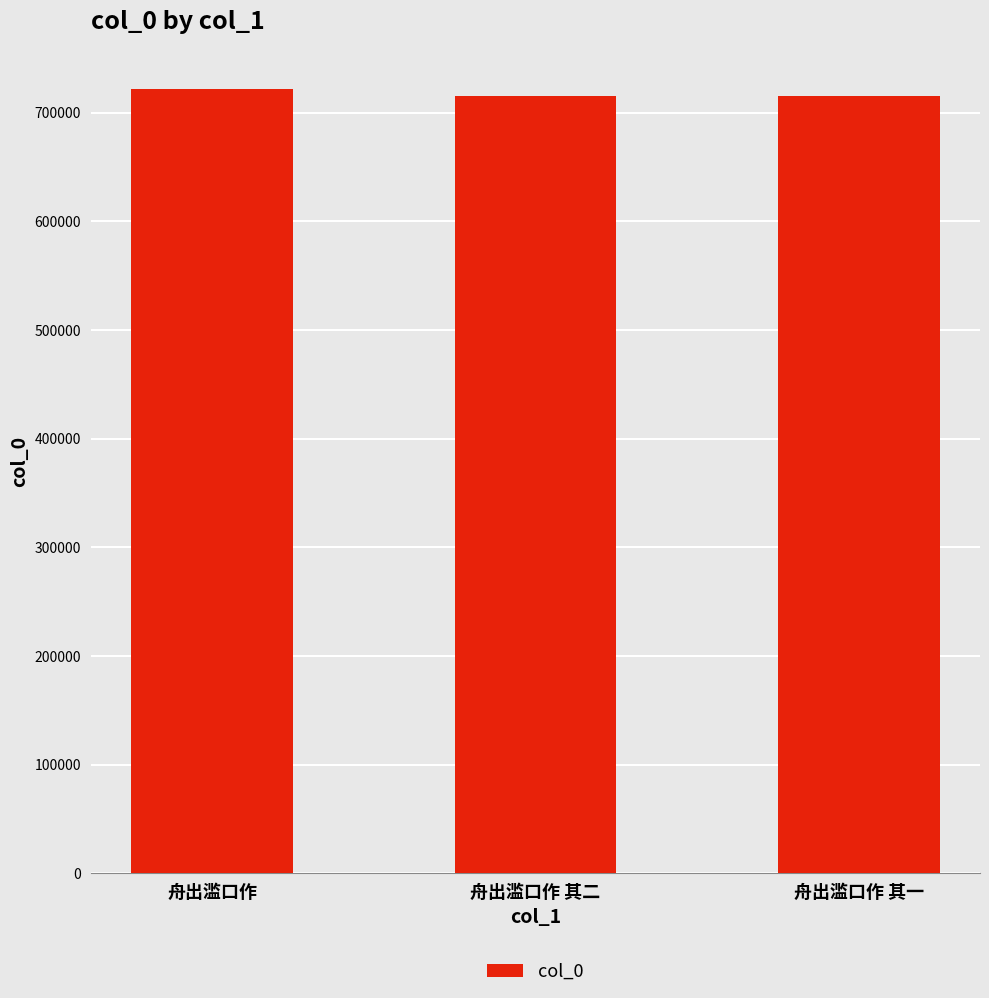

At which category does the chart reach its peak across all series?

舟出滥口作